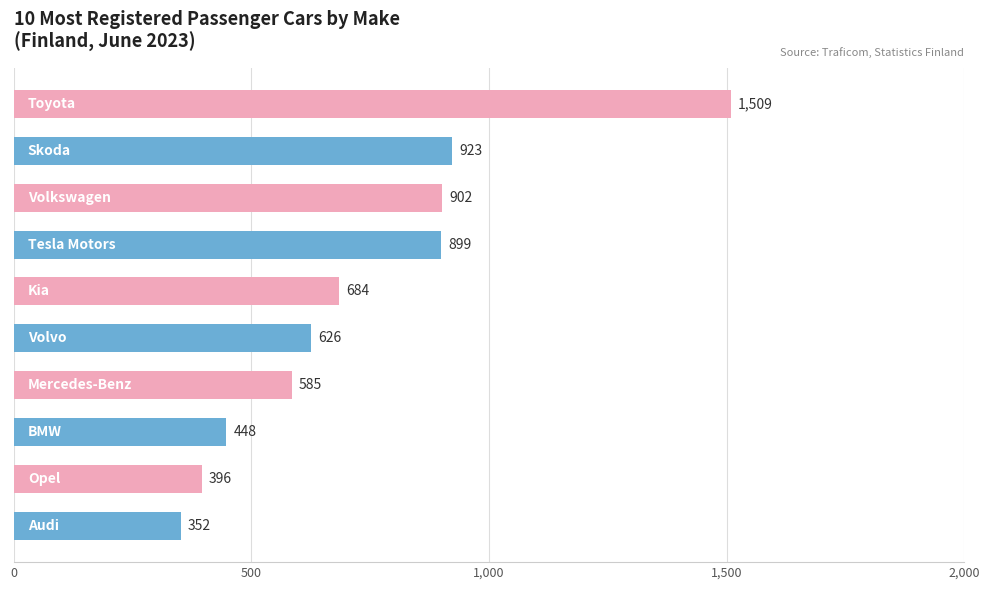

What is the sum of all values?

7324